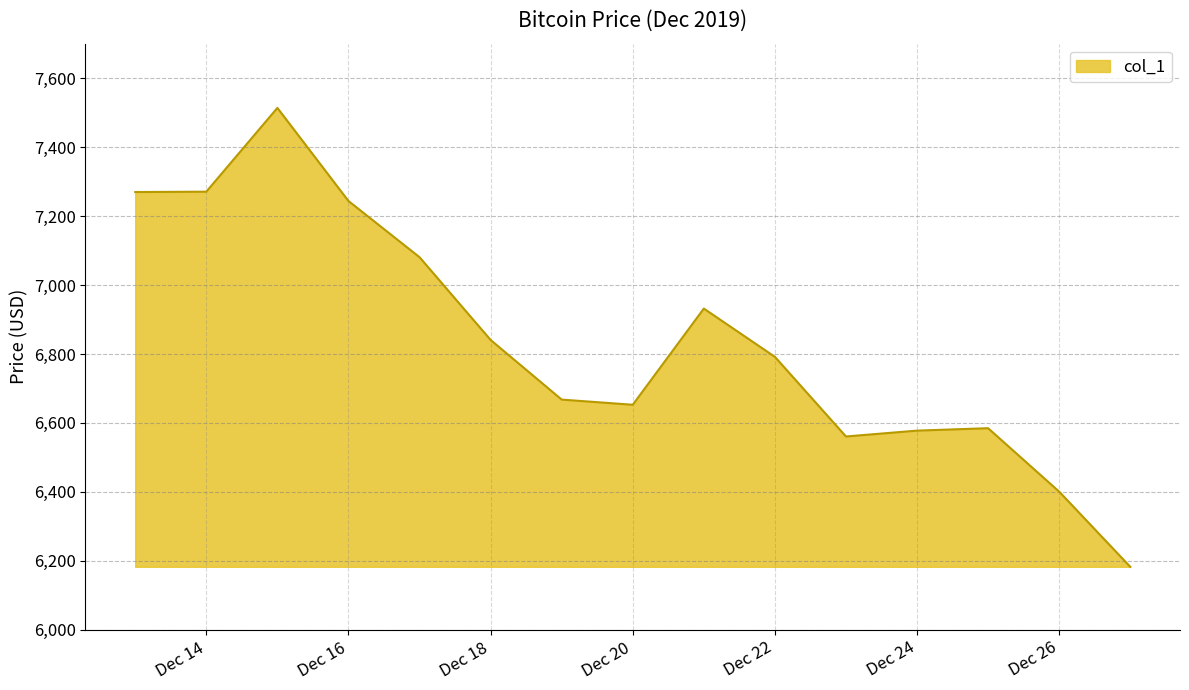

What is the difference between the maximum and minimum values?

1331.0